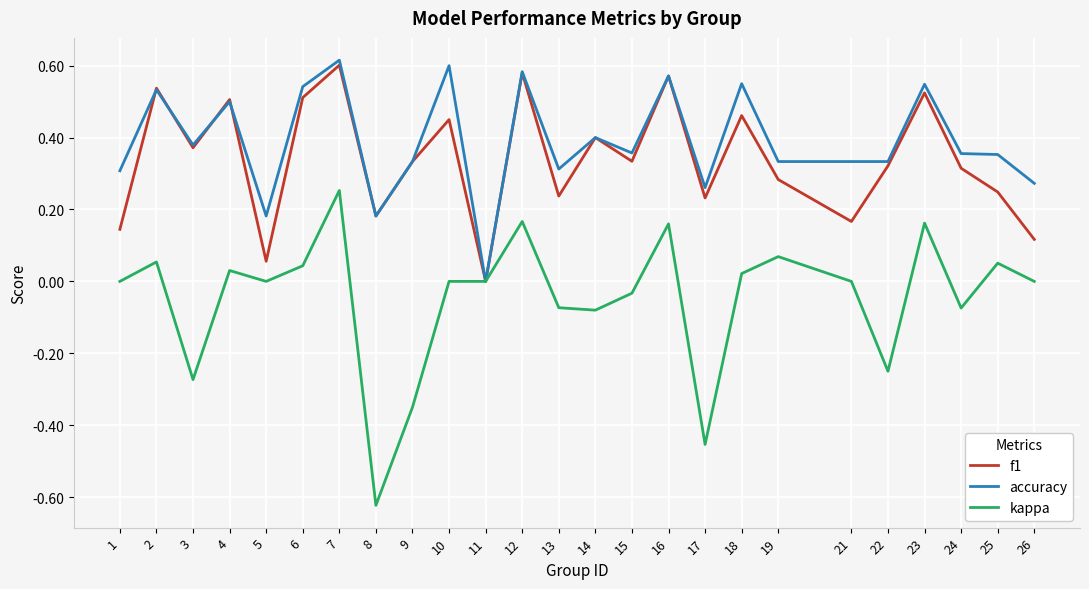

After their last crossing, which series has the higher values: f1 or accuracy?

accuracy